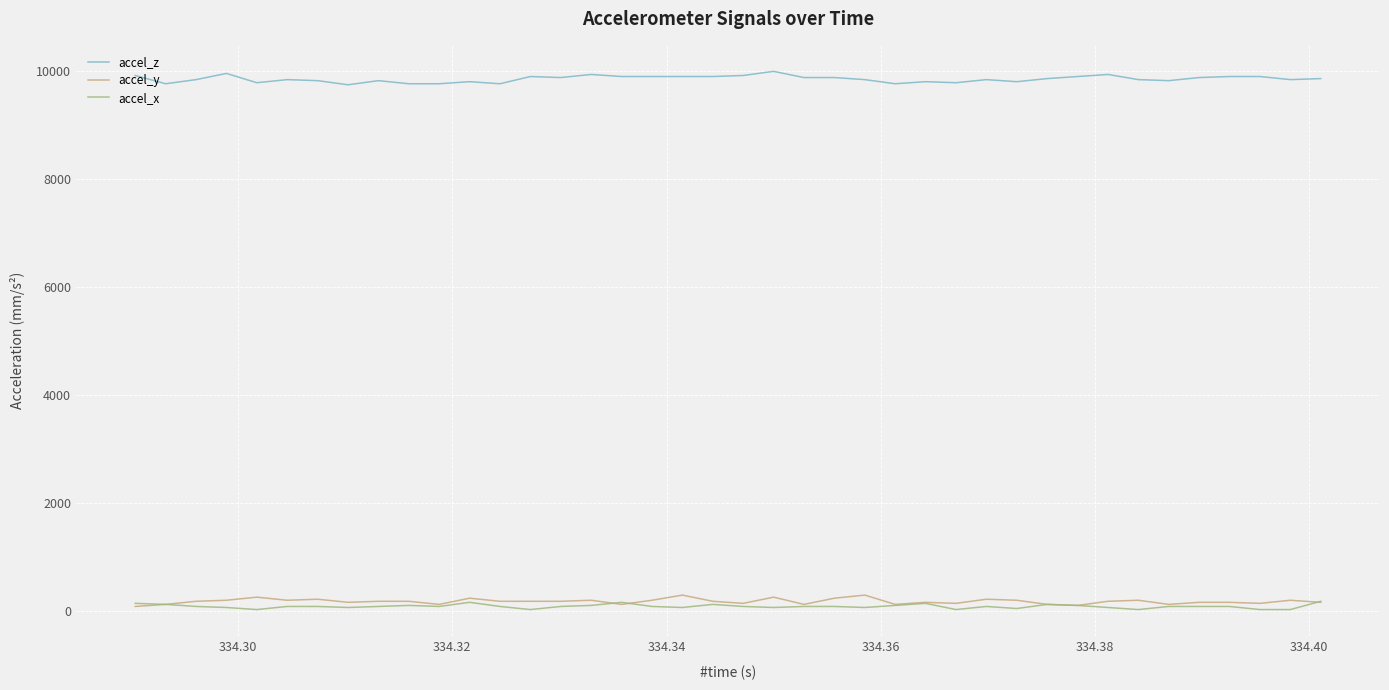

What is the maximum value for accel_z?

9992.4